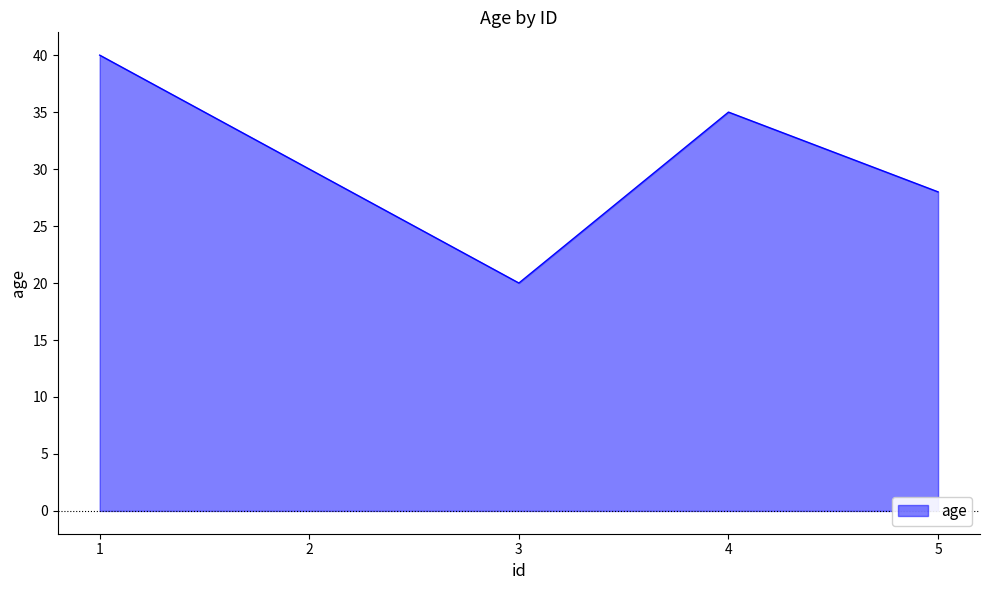

Count the number of values greater than 30.

2